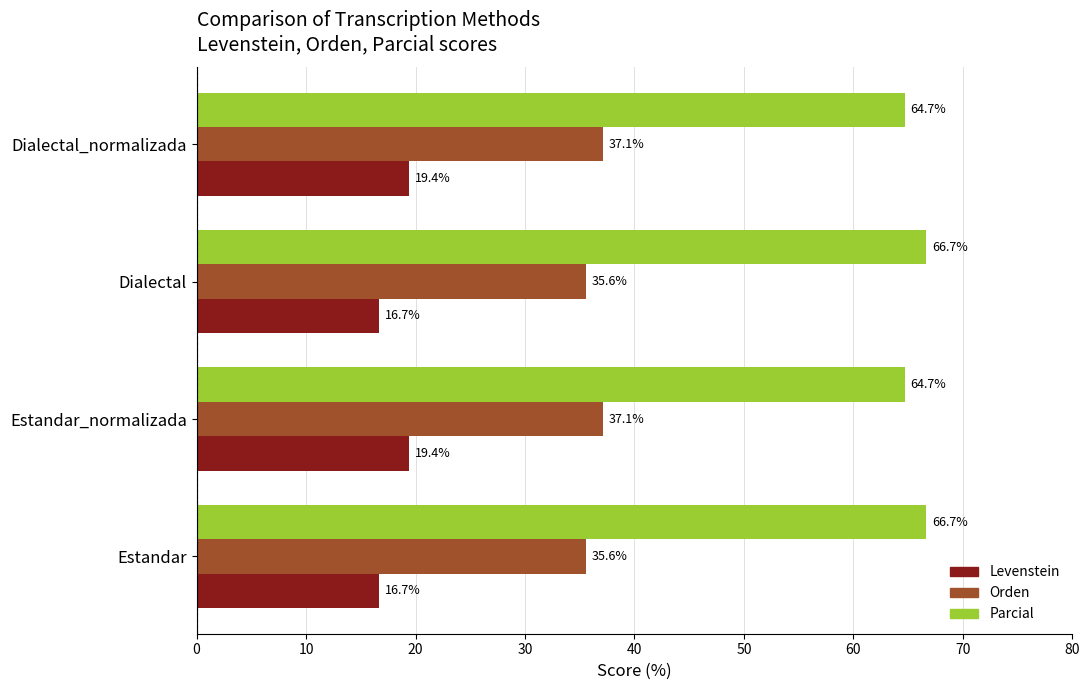

Count the Levenstein values in the range 16 to 19.

2